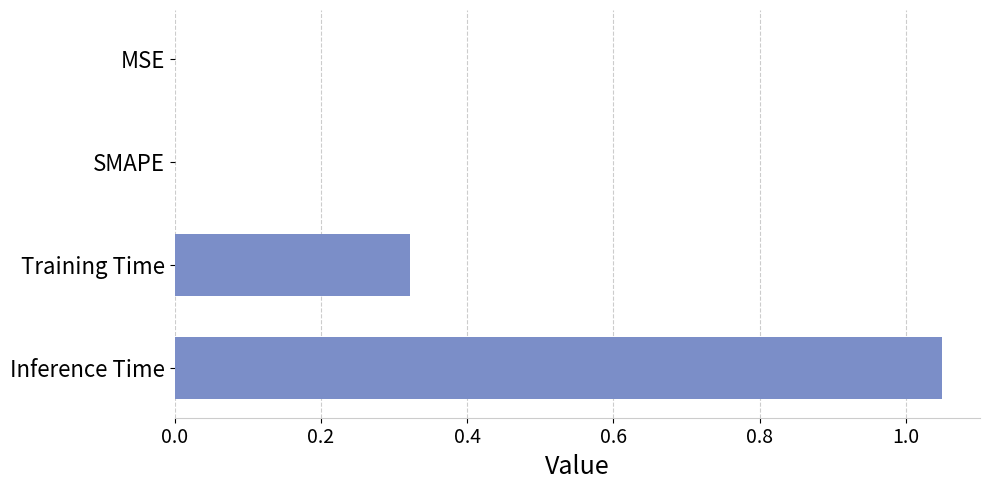

At which category does the chart reach its peak across all series?

Inference Time